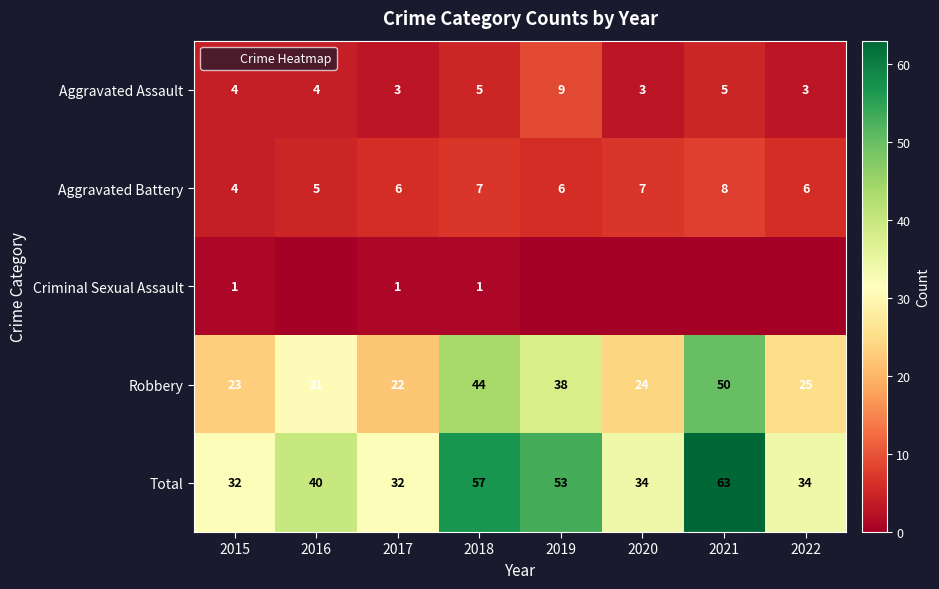

How many distinct data groups are displayed?

5